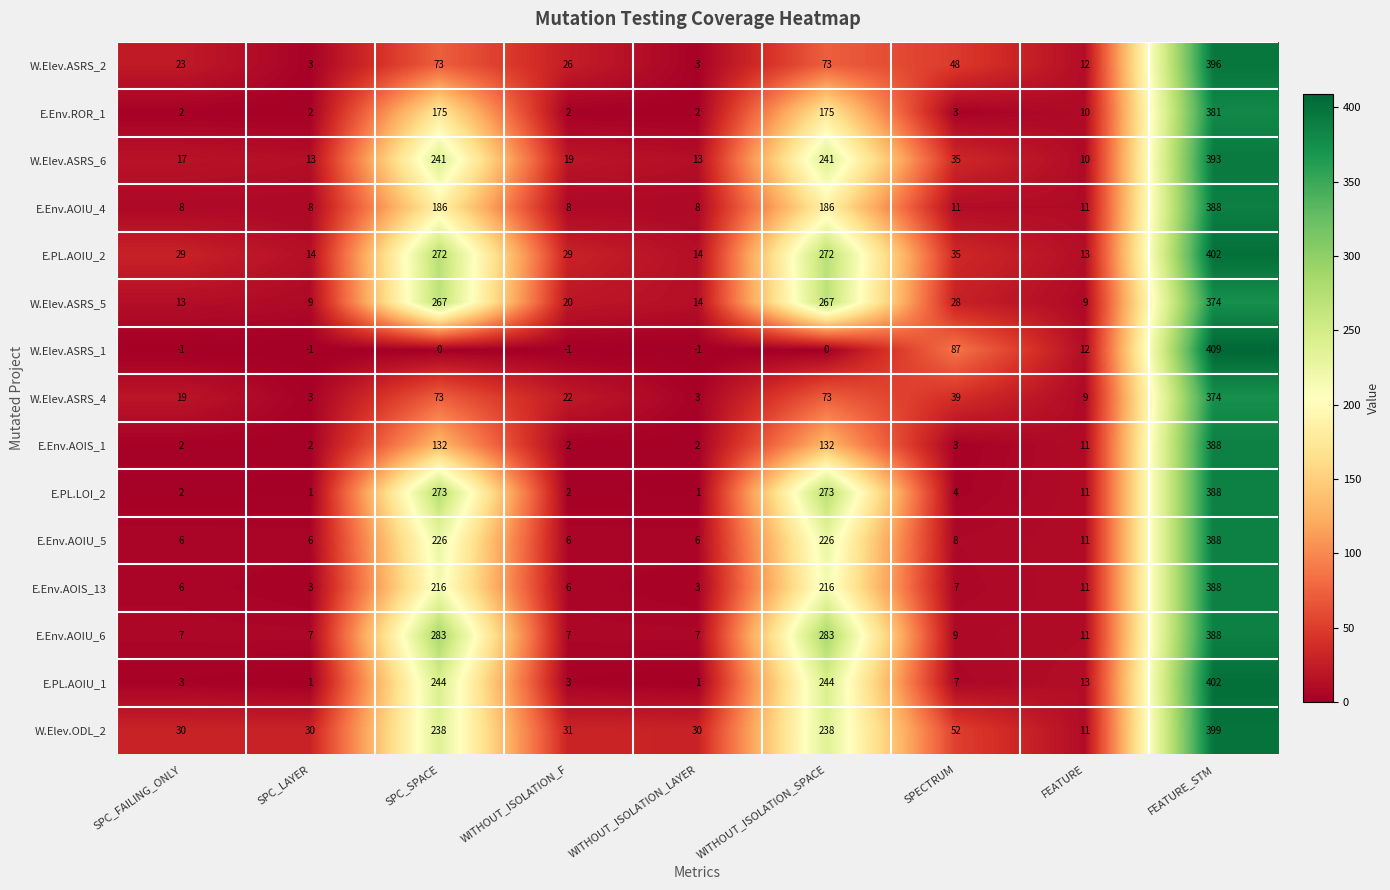

True or false: W.Elev.ODL_2 has a value of 31 at WITHOUT_ISOLATION_F.

True